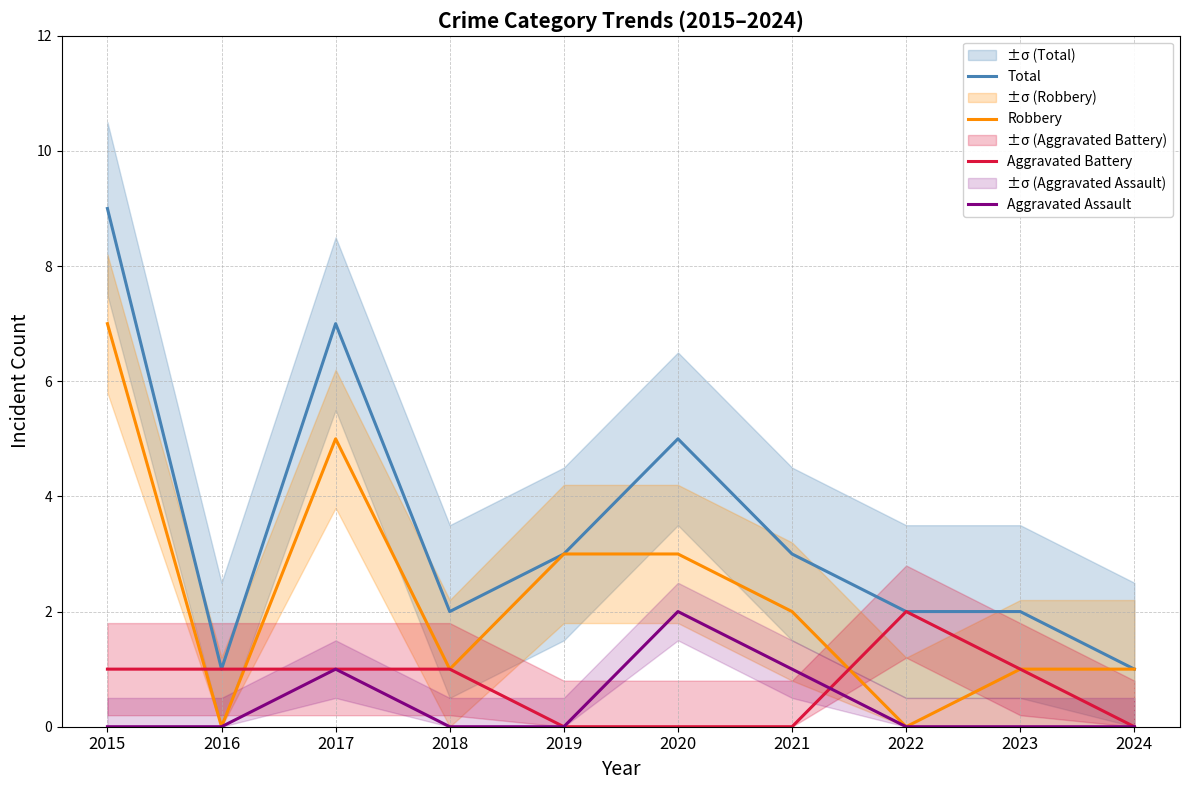

At which category does the chart reach its minimum across all series?

2016